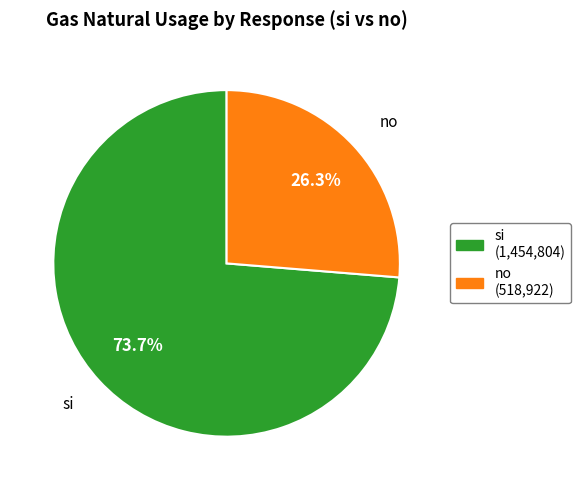

Which category has the smallest portion of the pie?

no